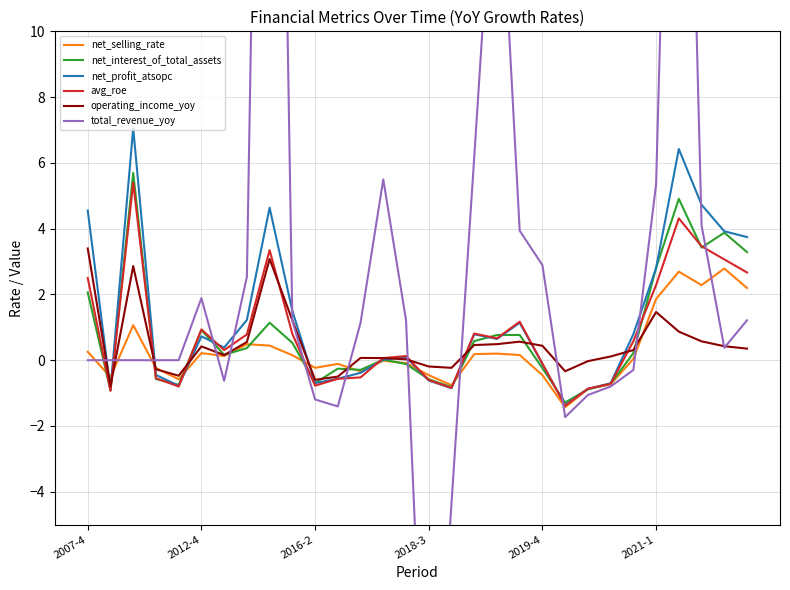

How many values in the net_interest_of_total_assets series are below 0?

13